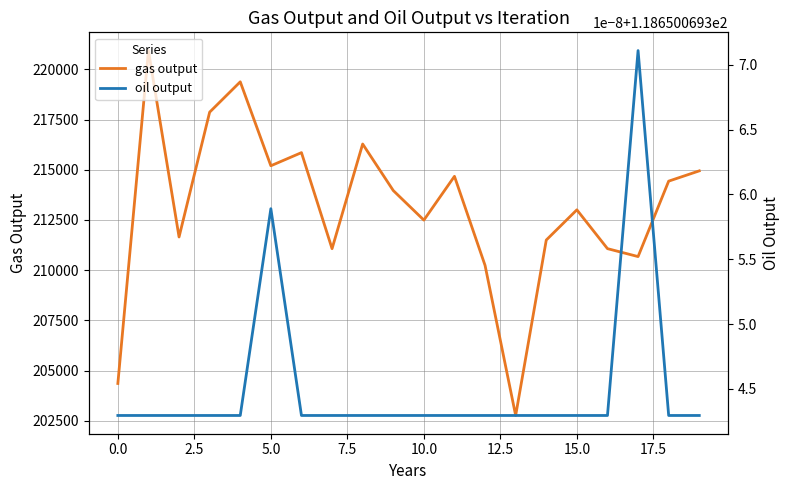

What is the minimum value for gas output?

202762.6